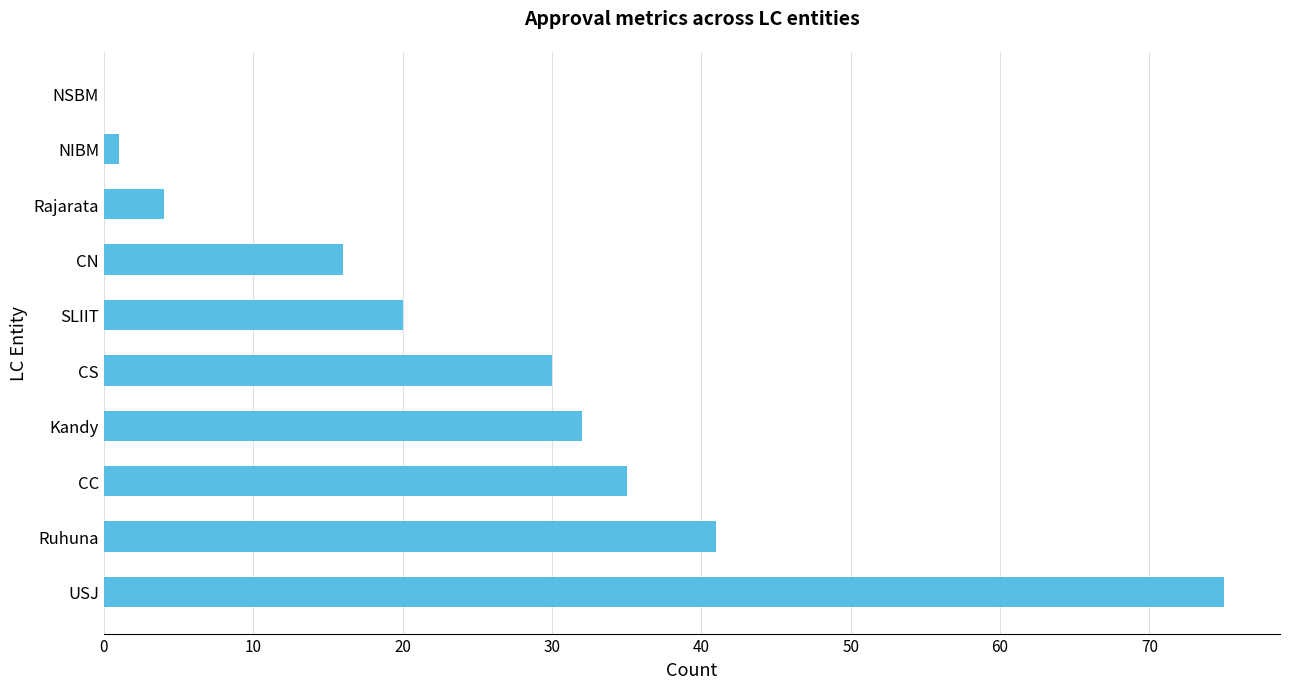

The chart shows a value of 29 at SLIIT. True or false?

False